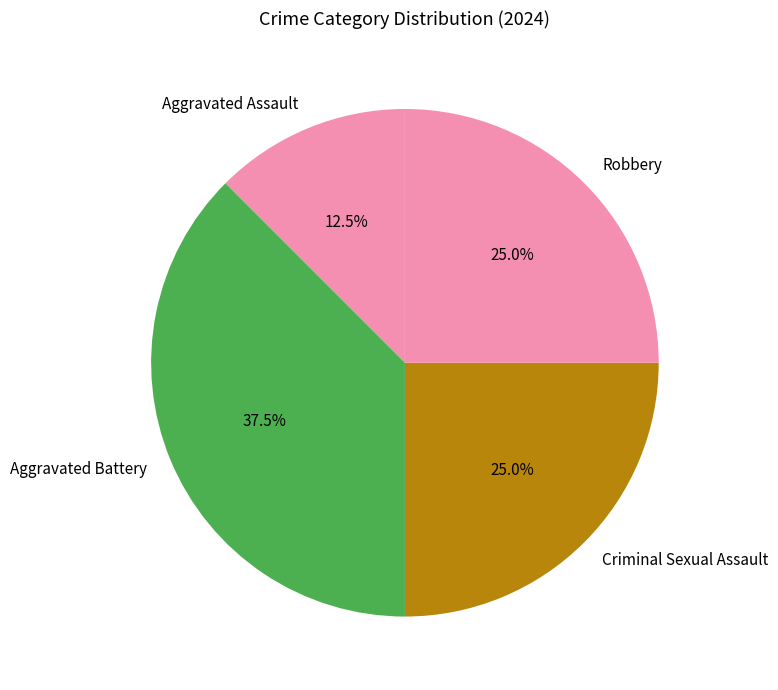

Count the number of slices in the pie.

4